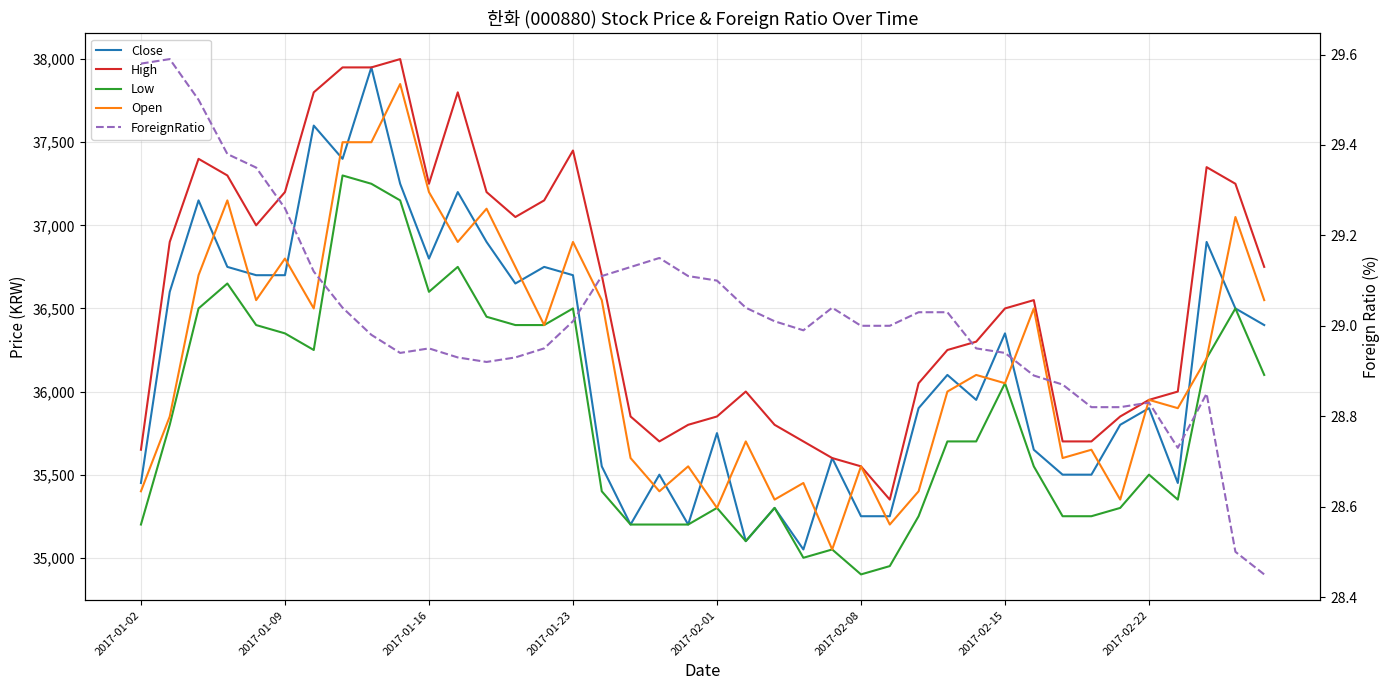

True or false: ForeignRatio and Open intersect in this chart.

False